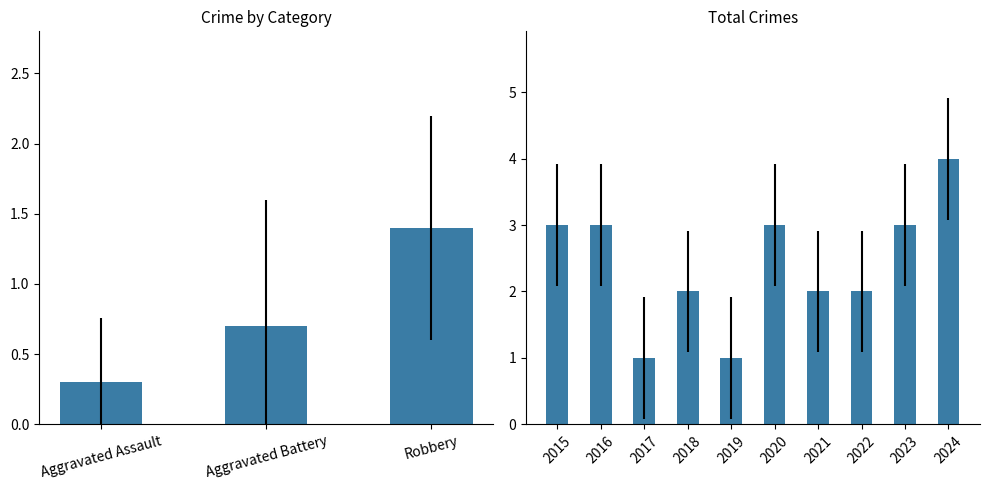

Count the Total values in the range 2 to 3.

7